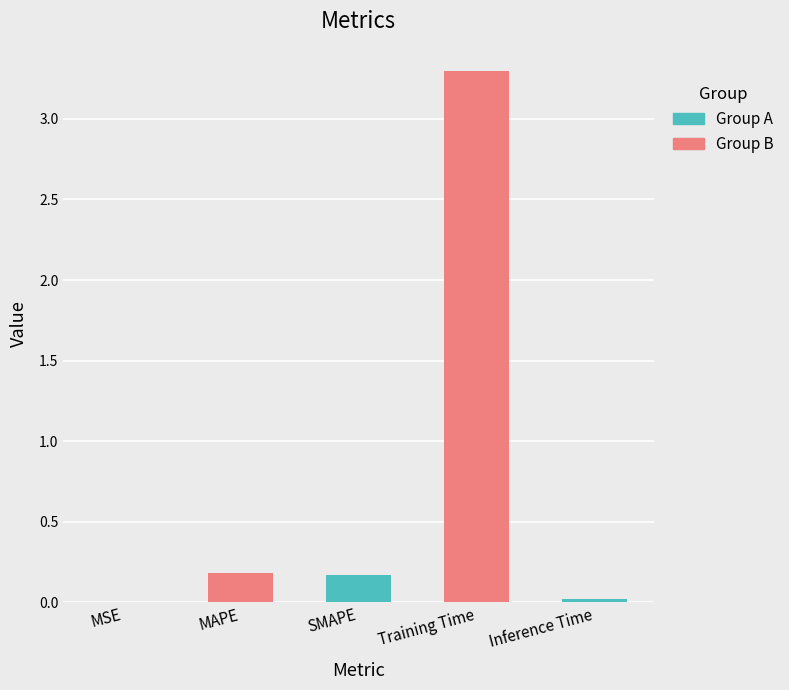

Which category has the highest value across all series?

Training Time